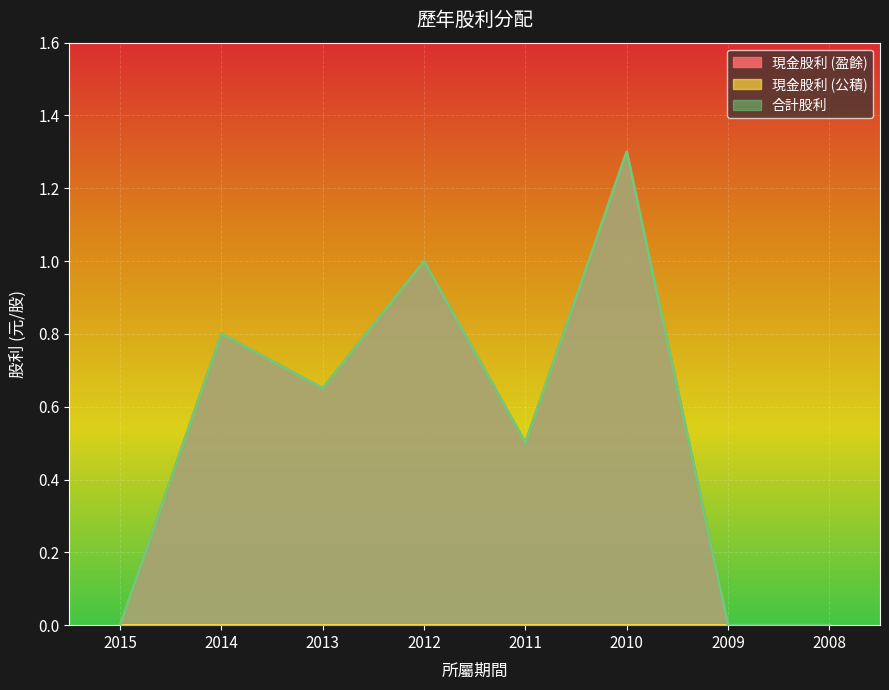

At which category does the chart reach its peak across all series?

2010